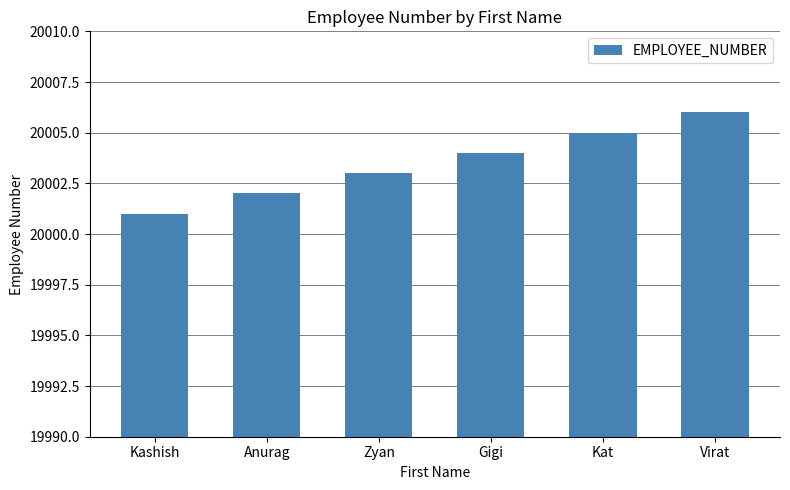

How many data points are less than 20004?

3